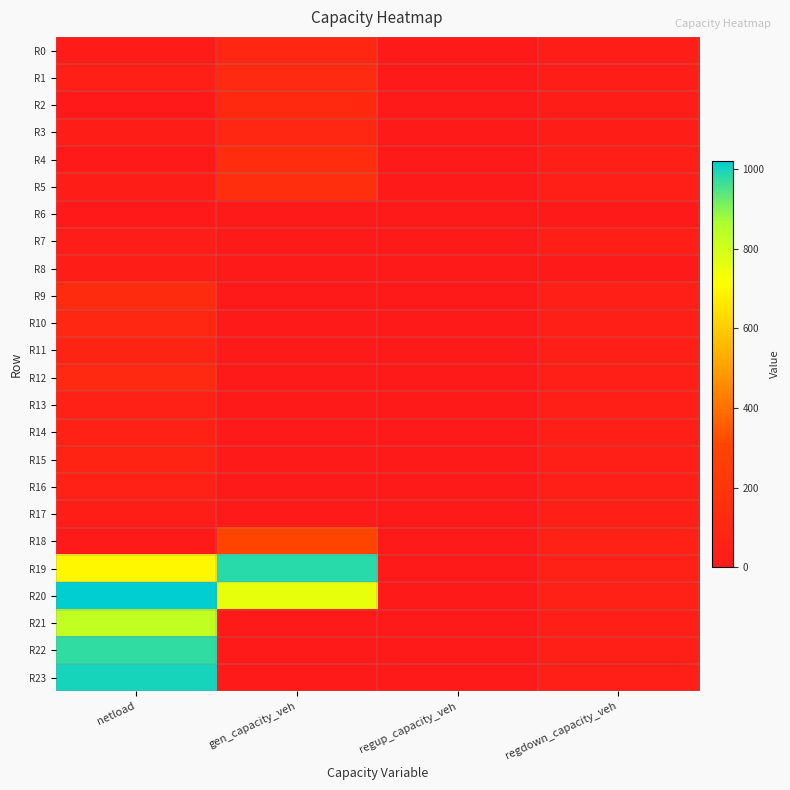

Count the number of data series in this chart.

24